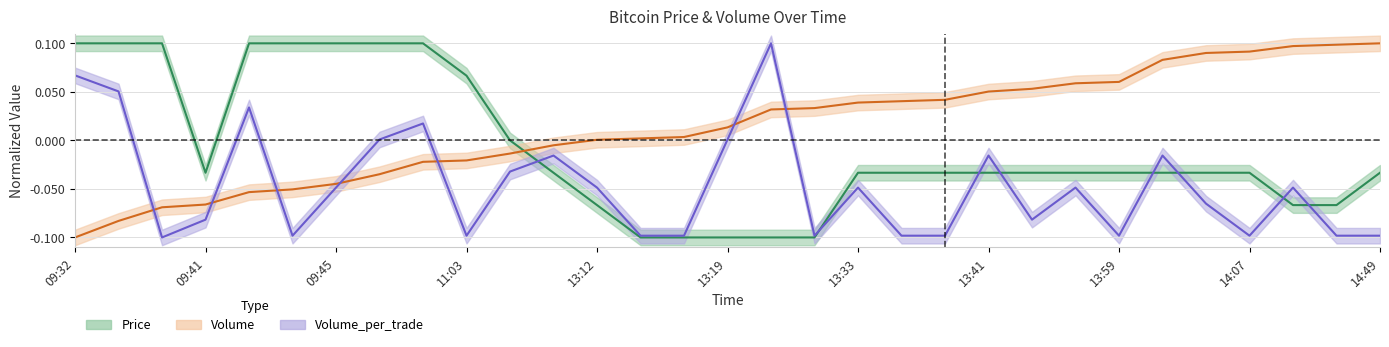

Which series has the largest total across all categories?

Volume